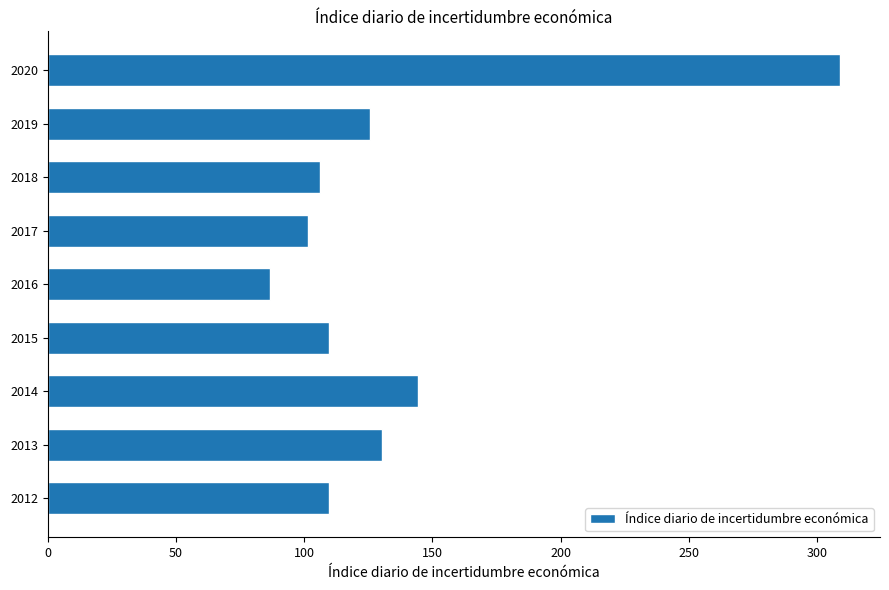

The value at 2020 is 179.0. True or false?

False